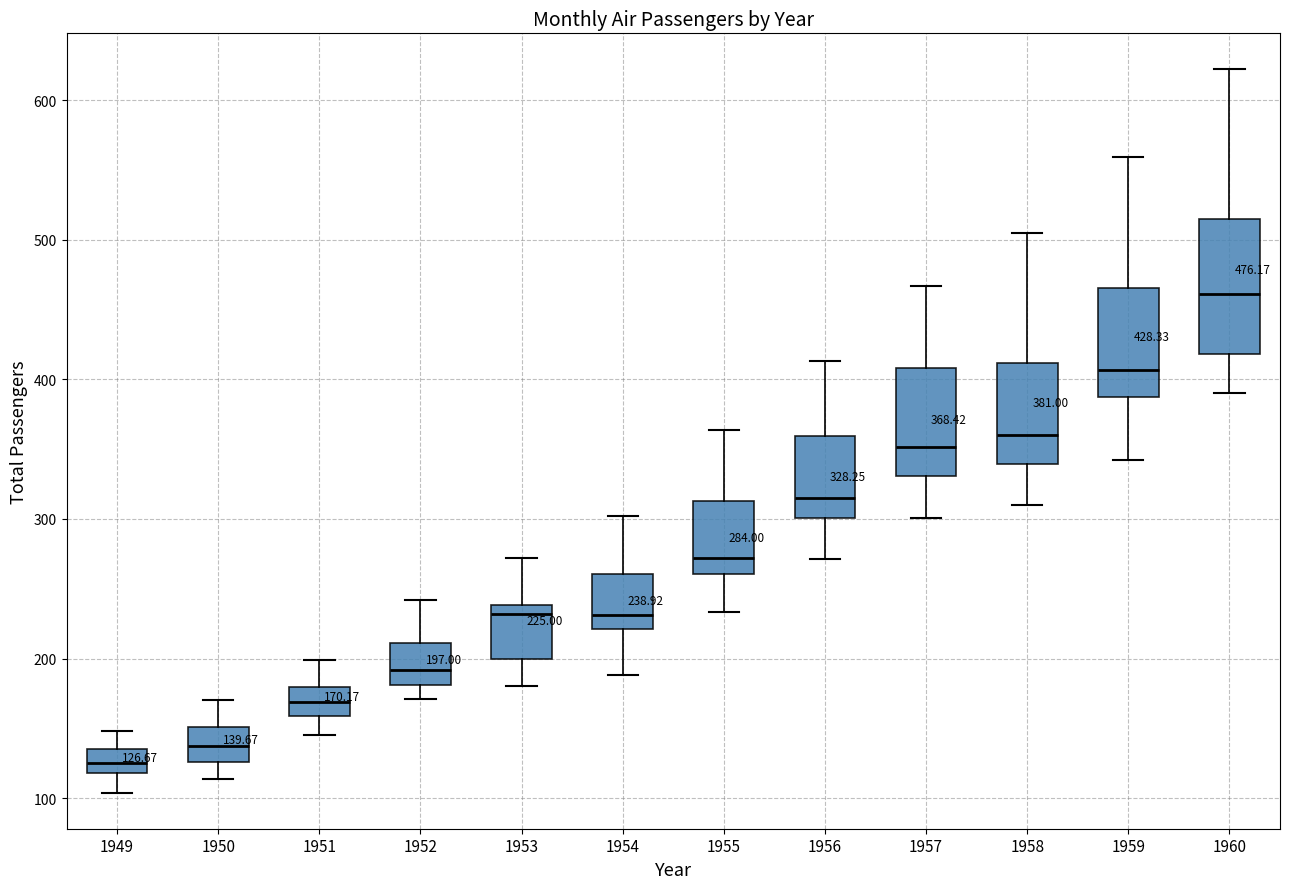

Comparing the boxes themselves (not the whiskers), which one is the tallest?

1960